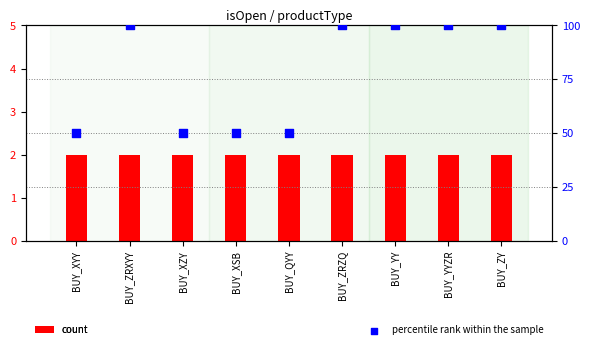

What is the total value across all series at BUY_ZRXYY?

102